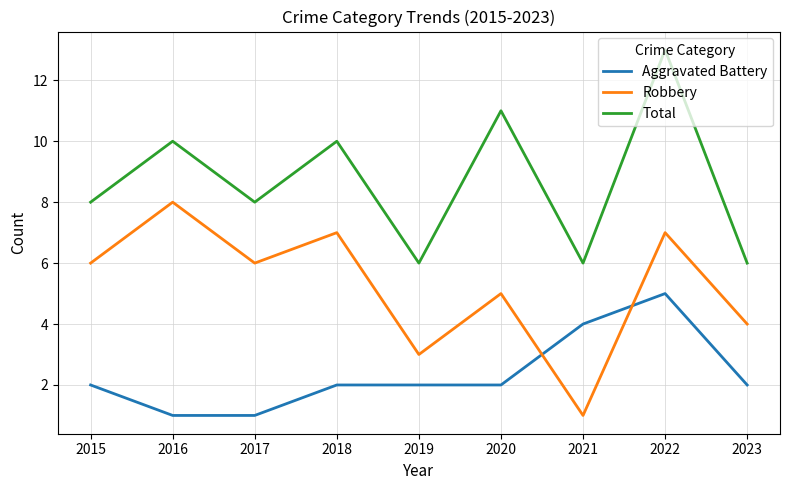

Reading right to left, list all the values displayed in this chart.

Aggravated Battery: 2023=2	2022=5	2021=4	2020=2	2019=2	2018=2	2017=1	2016=1	2015=2
Robbery: 2023=4	2022=7	2021=1	2020=5	2019=3	2018=7	2017=6	2016=8	2015=6
Total: 2023=6	2022=13	2021=6	2020=11	2019=6	2018=10	2017=8	2016=10	2015=8